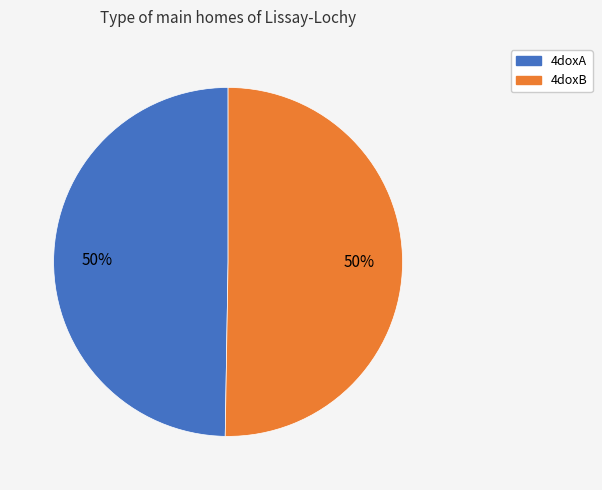

Is the sum of 4doxB and 4doxA greater than half?

Yes